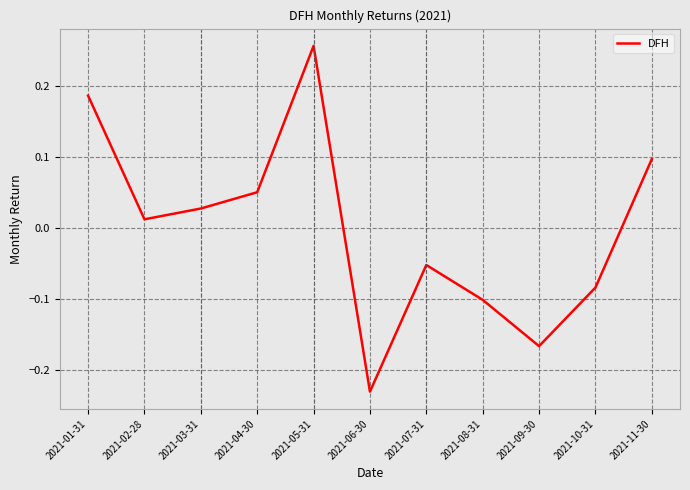

Which has a higher value, 2021-01-31 or 2021-02-28?

2021-01-31